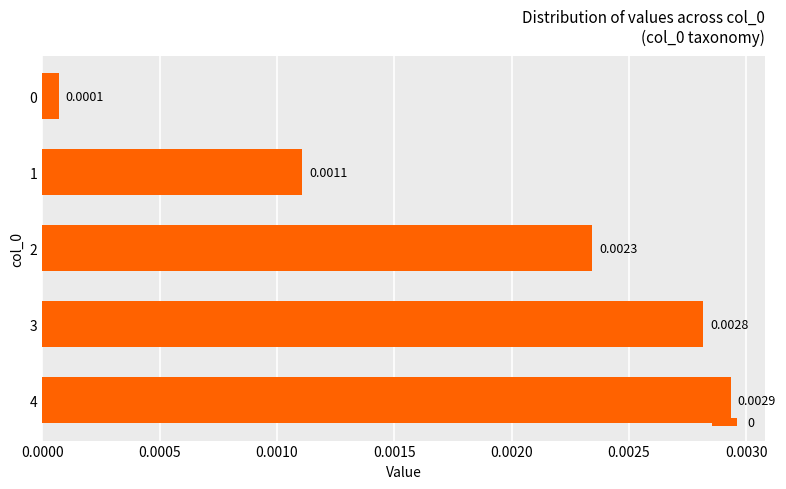

Which has a higher value, 4 or 0?

4